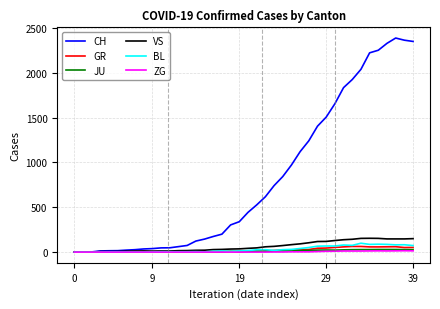

Which series has the largest range (max minus min)?

CH